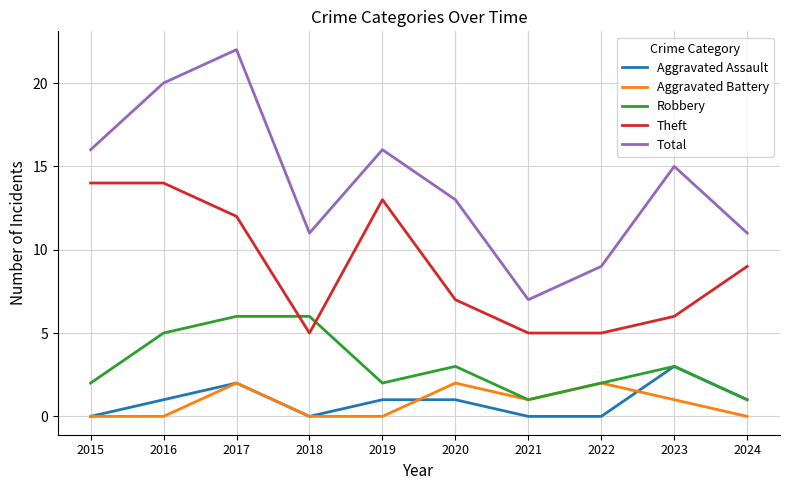

Rank the series by their maximum value, from highest to lowest.

Total, Theft, Robbery, Aggravated Assault, Aggravated Battery